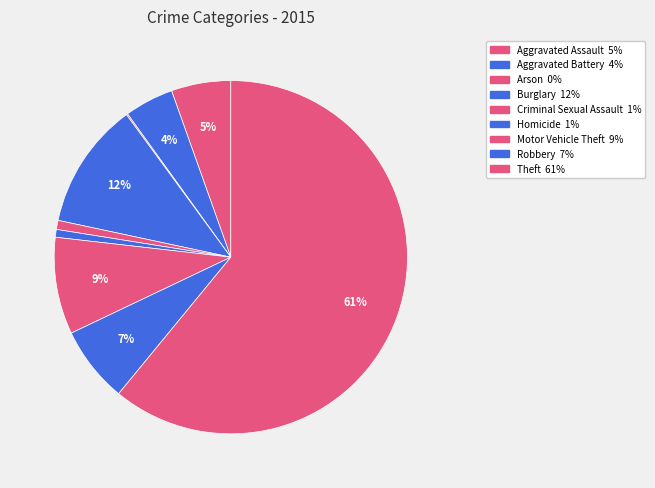

What is the ratio of the value at Motor Vehicle Theft to the value at Robbery?

1.3